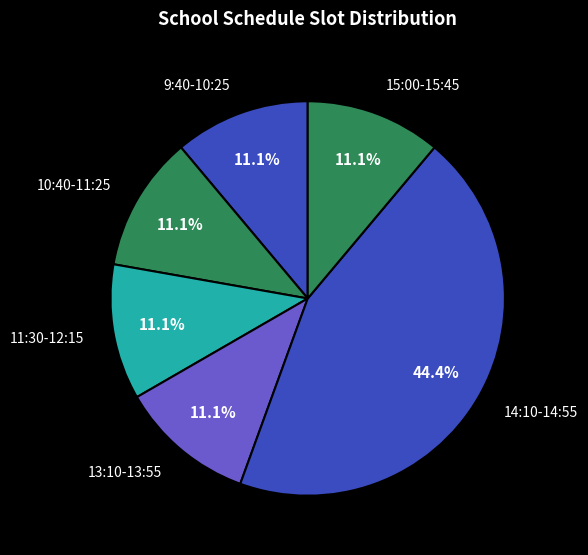

How many slices are in this pie chart?

6